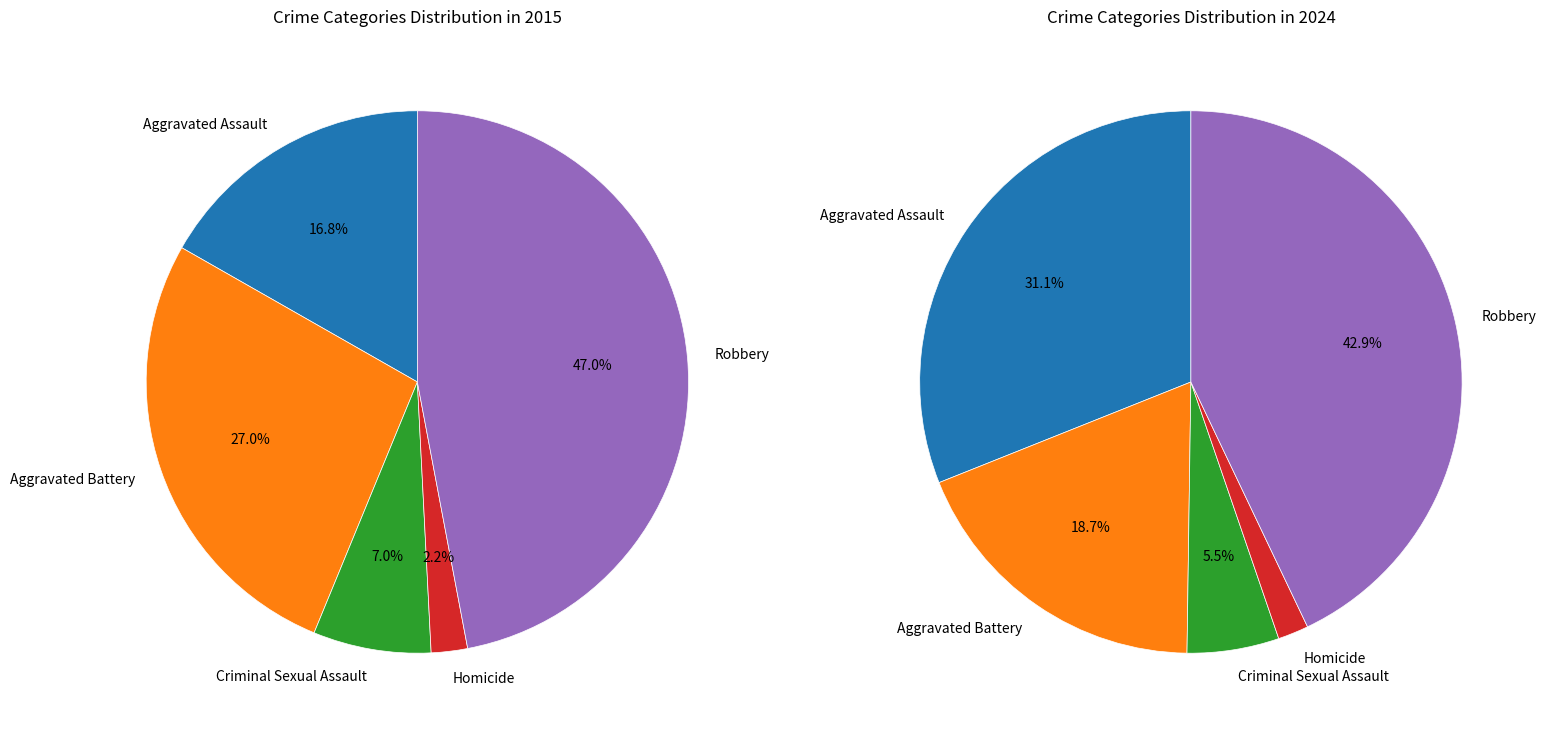

Does any single category account for the majority?

No